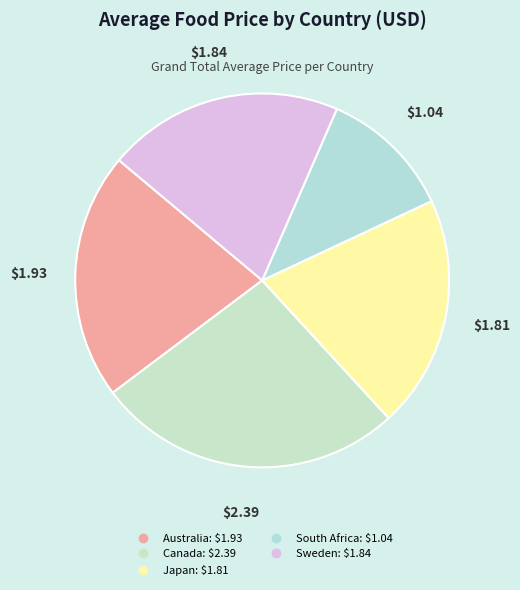

What is the total percentage of Canada and Australia?

47.9%